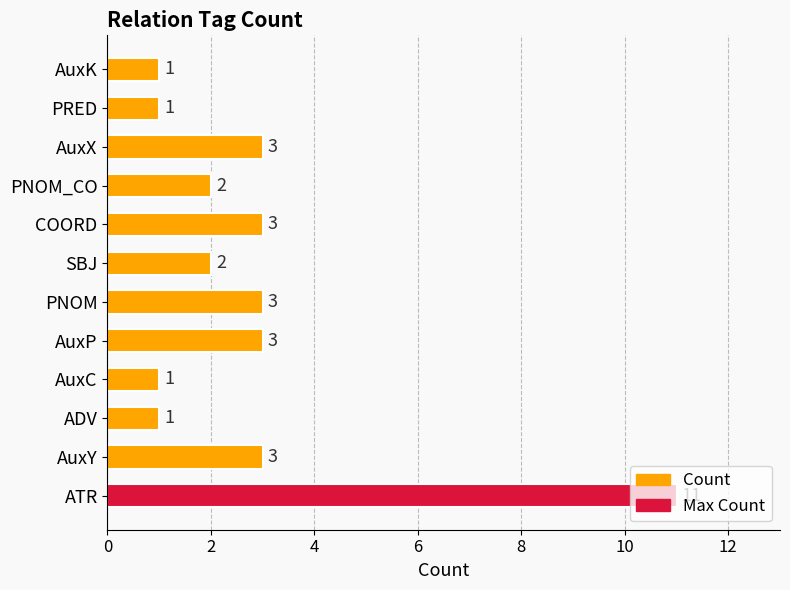

What is the ratio of the value at COORD to the value at ADV?

3.0